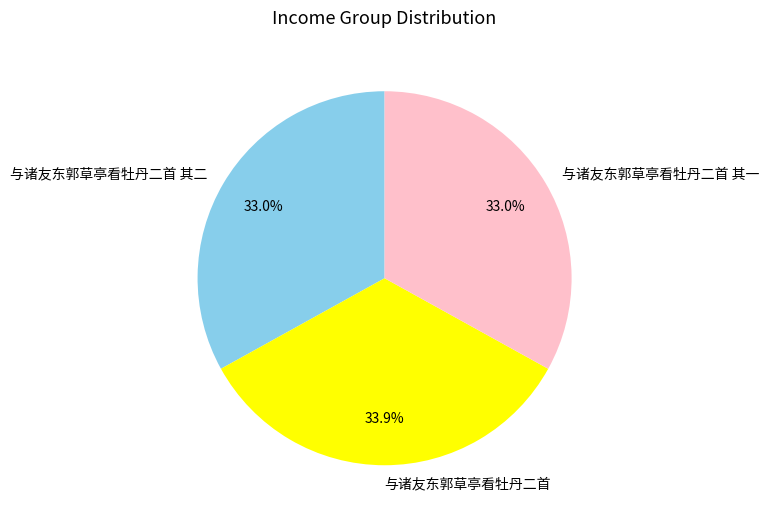

True or false: 与诸友东郭草亭看牡丹二首 其二 accounts for 46% of the total.

False